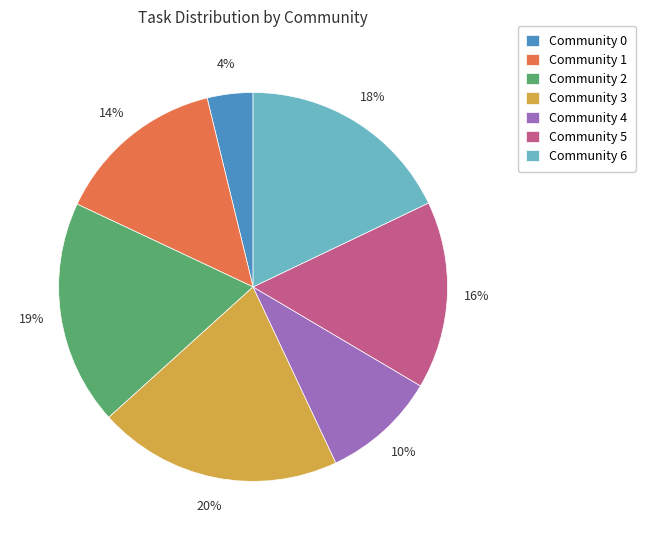

To the nearest percent, what percentage of the pie is Community 2?

19%